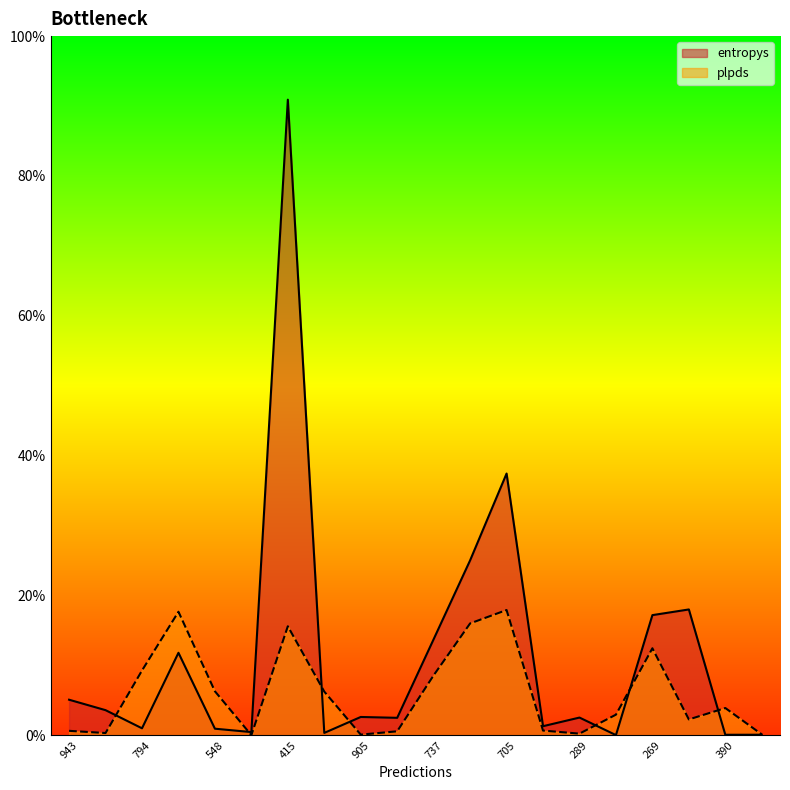

Rank the series at 814 from lowest to highest value.

plpds, entropys